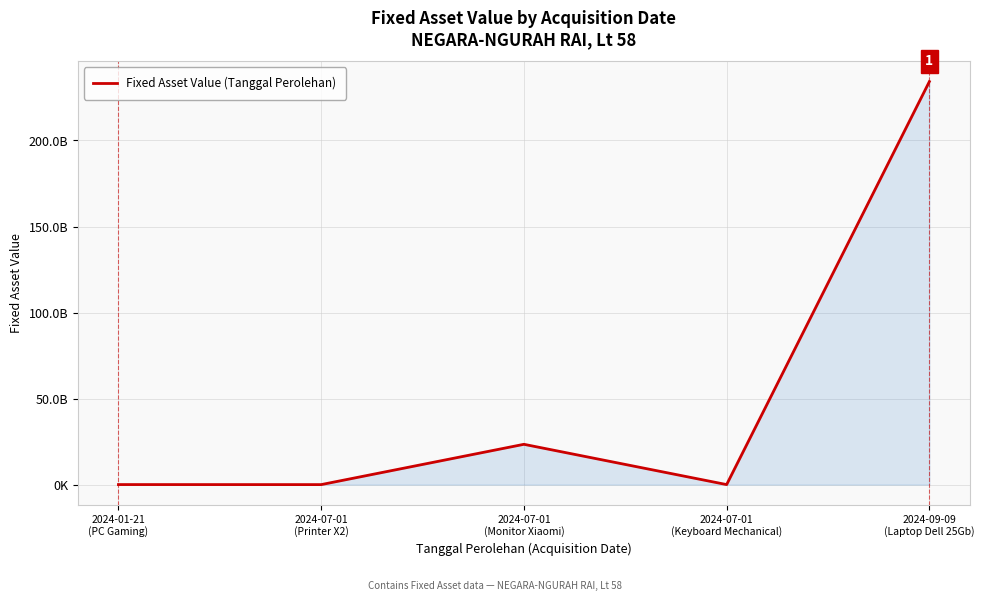

How many interior local peaks (higher than both neighbors) does the data have?

1